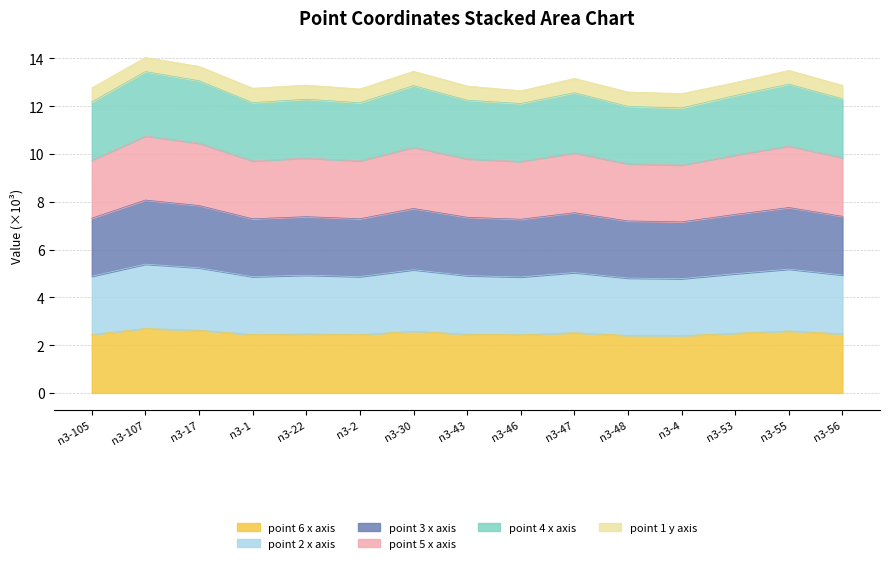

True or false: point 2 x axis and point 5 x axis intersect in this chart.

False